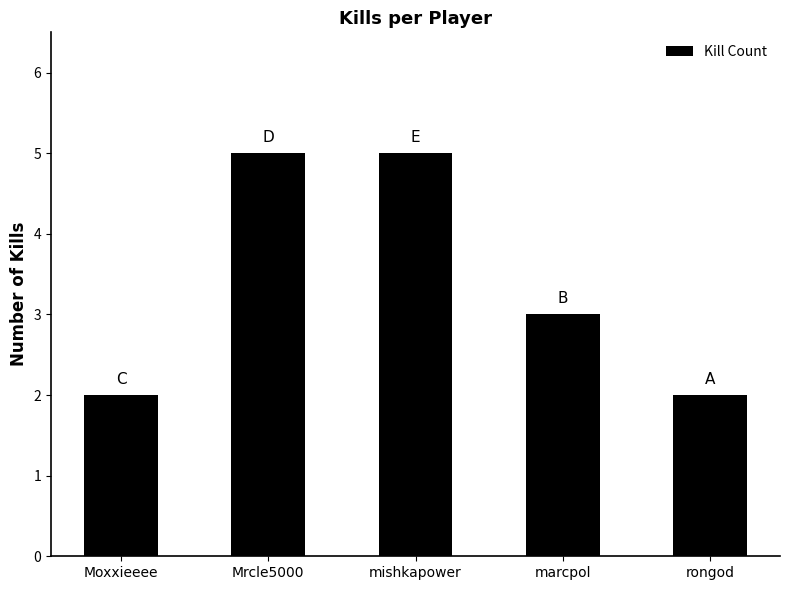

The chart shows a value of 2 at Moxxieeee. True or false?

True